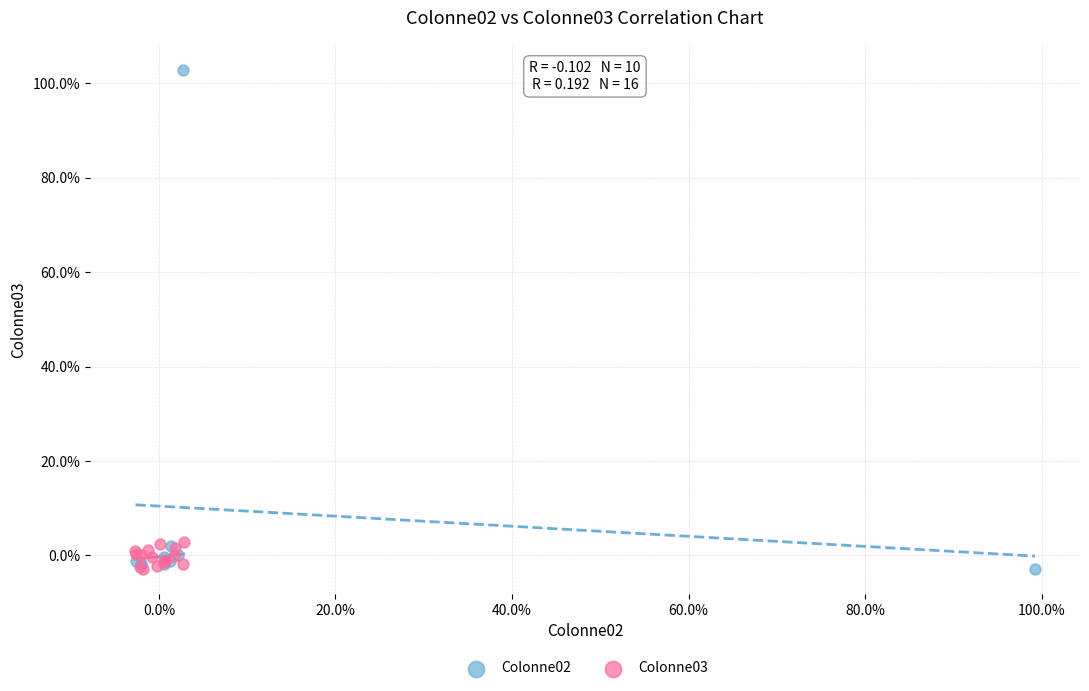

Which series contains the highest Y value?

Colonne02